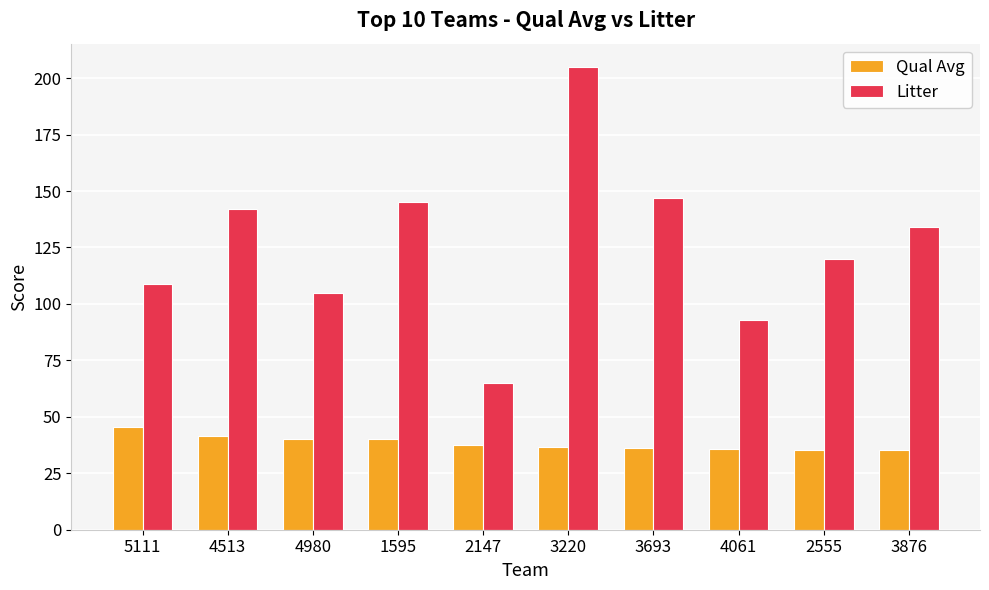

Rank the series by their average value, from lowest to highest.

Qual Avg, Litter